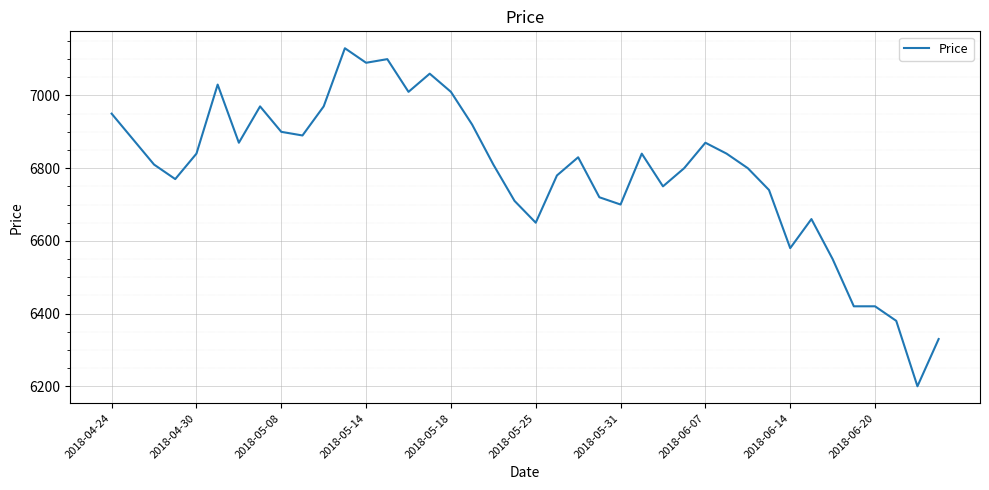

What is the smallest value displayed?

6200